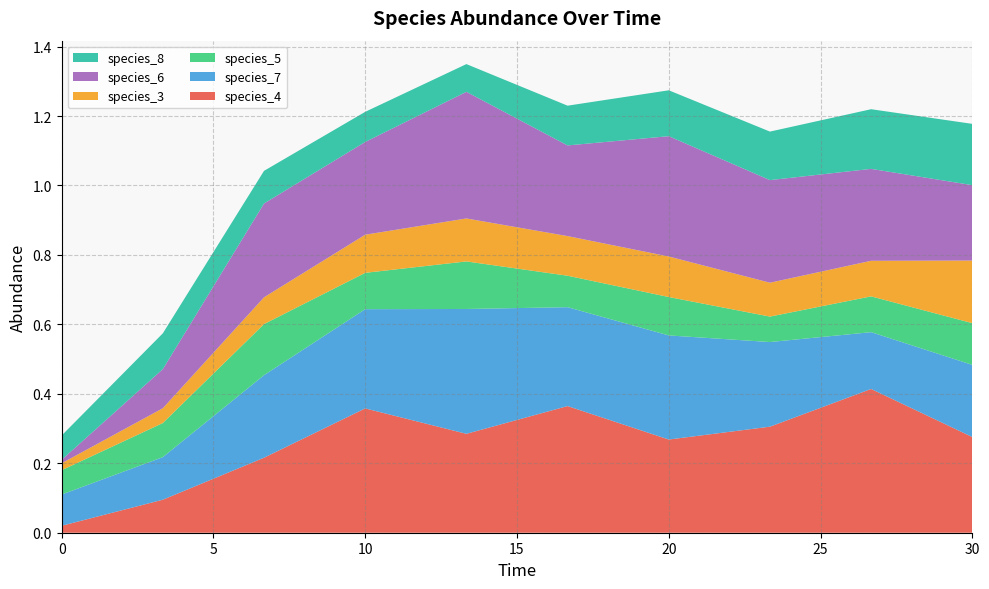

Reading right to left, extract all data points from this chart.

species_4: 30.0=0.3	26.666666666666668=0.4	23.333333333333336=0.3	20.0=0.3	16.666666666666668=0.4	13.333333333333334=0.3	10.0=0.4	6.666666666666667=0.2	3.333333333333333=0.1	0.0=0.0
species_7: 30.0=0.2	26.666666666666668=0.2	23.333333333333336=0.2	20.0=0.3	16.666666666666668=0.3	13.333333333333334=0.4	10.0=0.3	6.666666666666667=0.2	3.333333333333333=0.1	0.0=0.1
species_5: 30.0=0.1	26.666666666666668=0.1	23.333333333333336=0.1	20.0=0.1	16.666666666666668=0.1	13.333333333333334=0.1	10.0=0.1	6.666666666666667=0.1	3.333333333333333=0.1	0.0=0.1
species_3: 30.0=0.2	26.666666666666668=0.1	23.333333333333336=0.1	20.0=0.1	16.666666666666668=0.1	13.333333333333334=0.1	10.0=0.1	6.666666666666667=0.1	3.333333333333333=0.0	0.0=0.0
species_6: 30.0=0.2	26.666666666666668=0.3	23.333333333333336=0.3	20.0=0.3	16.666666666666668=0.3	13.333333333333334=0.4	10.0=0.3	6.666666666666667=0.3	3.333333333333333=0.1	0.0=0.0
species_8: 30.0=0.2	26.666666666666668=0.2	23.333333333333336=0.1	20.0=0.1	16.666666666666668=0.1	13.333333333333334=0.1	10.0=0.1	6.666666666666667=0.1	3.333333333333333=0.1	0.0=0.1